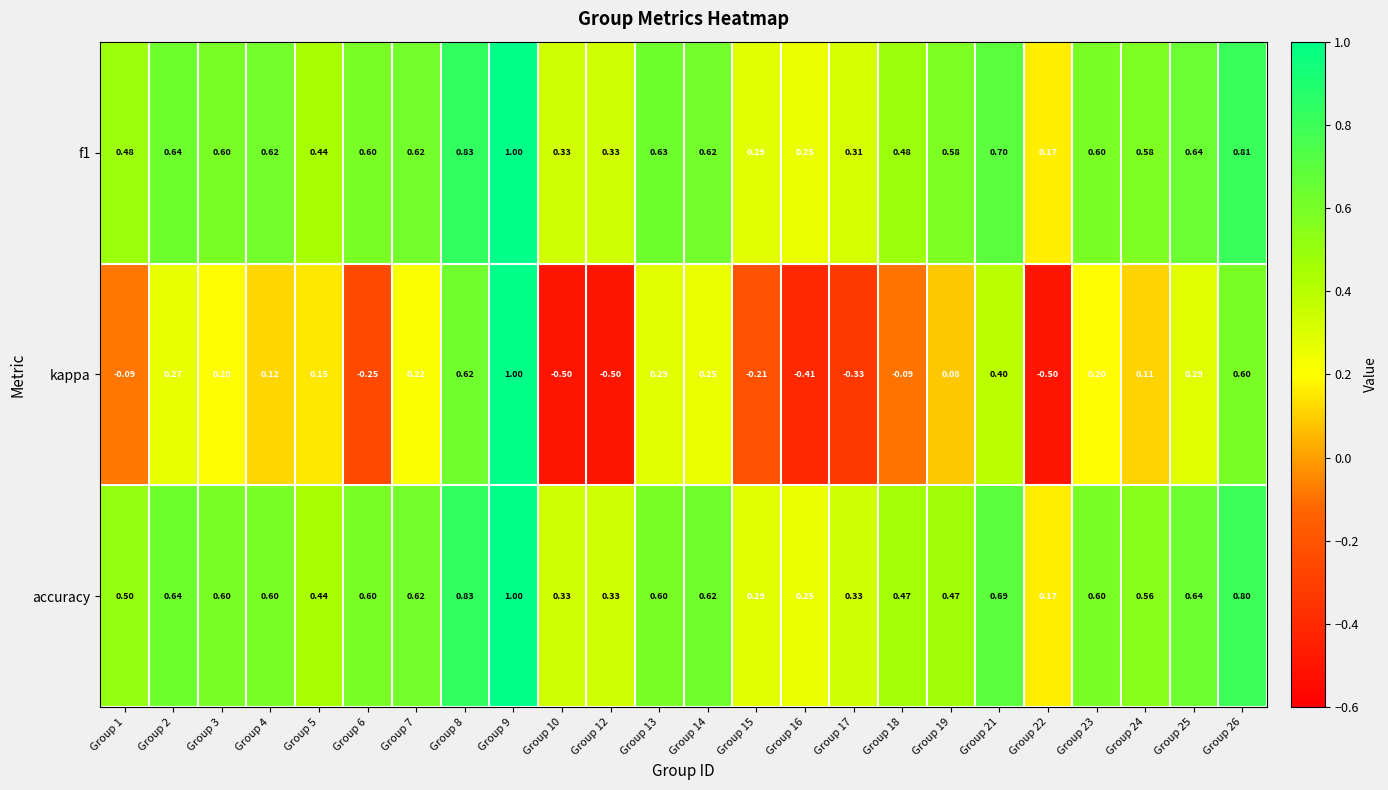

How many data points does each series have?

24